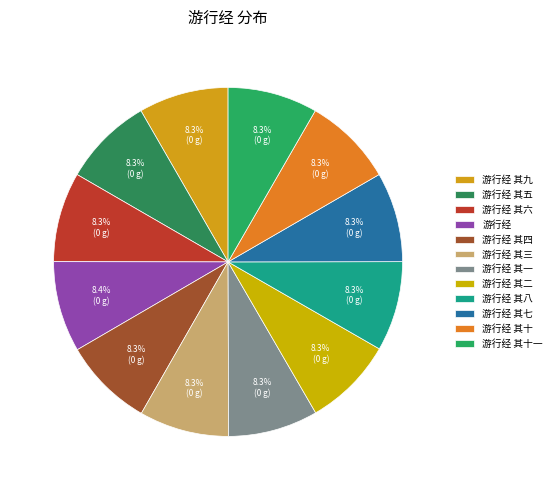

How many segments does this pie chart have?

12